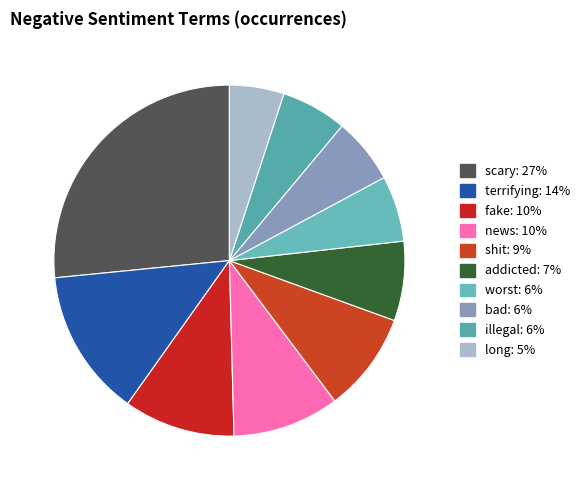

Which has a higher value, bad or scary?

scary